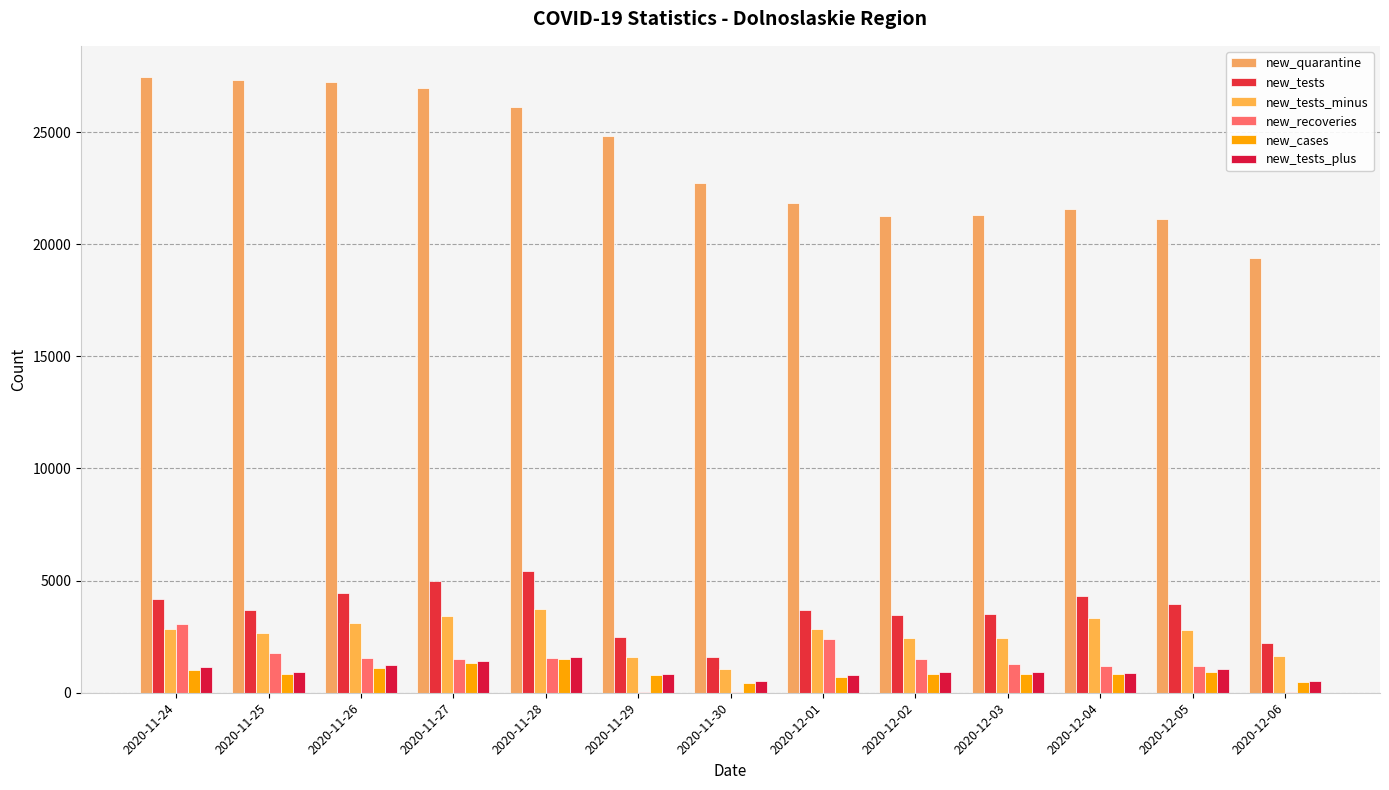

Are the bars grouped side by side (vs. stacked)?

Yes